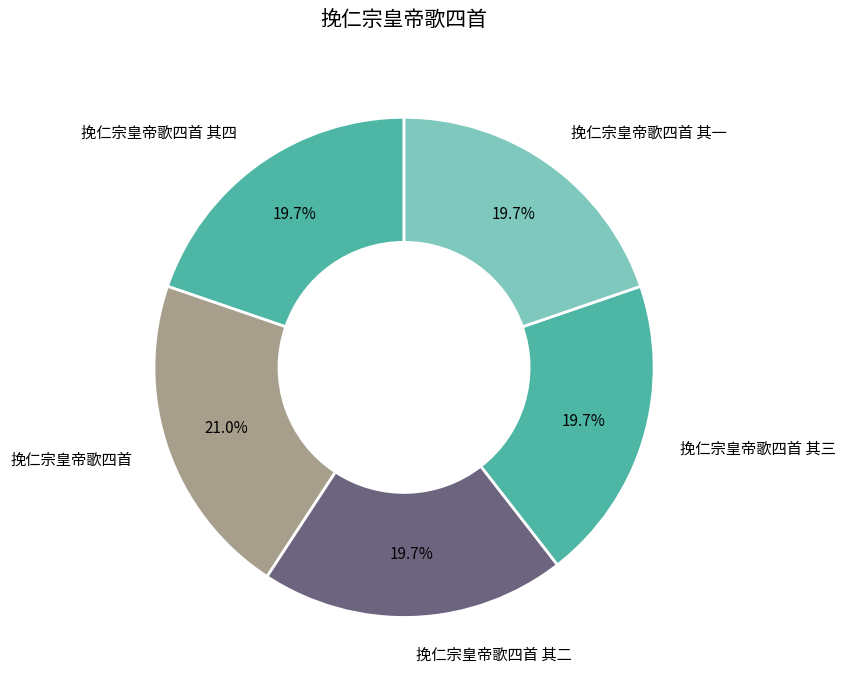

Which slice is the largest?

挽仁宗皇帝歌四首